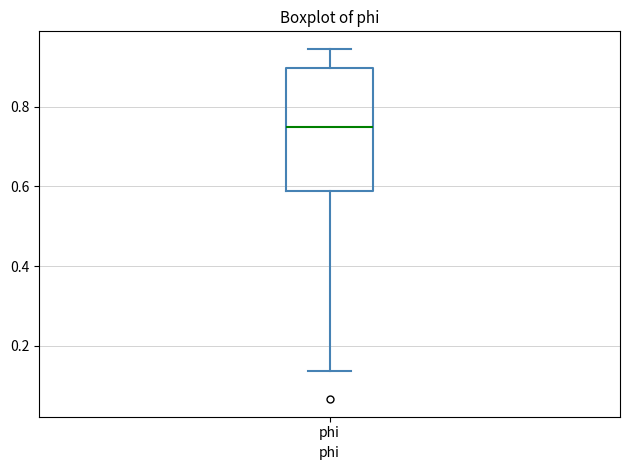

Where does the lower whisker of the box for phi end on the y-axis? The values are not printed on the chart, so give them approximately, as read against the axis.

0.14